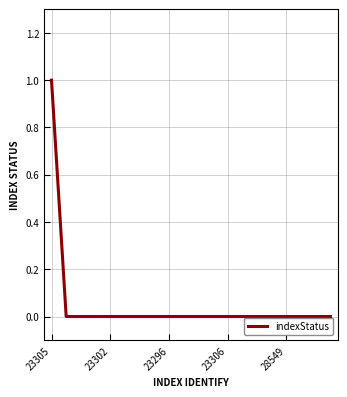

What is the difference between the maximum and second lowest values?

1